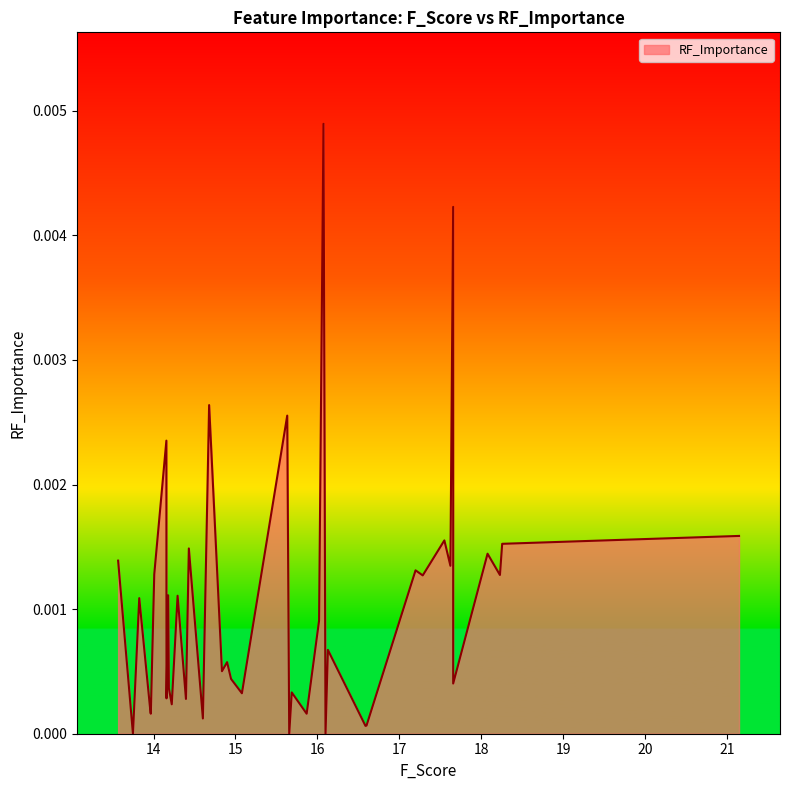

List the labels in order of value, smallest first.

16.098543412204837, 15.65562537111245, 13.748465084446305, 16.586240066797373, 16.598778347152074, 14.602096079559358, 15.868476470041552, 13.966681729266446, 13.96290828592813, 14.222417785470068, 14.39548957145895, 14.158103121918858, 15.078305850096026, 15.686502563952693, 14.187230350543574, 17.65658196651653, 14.945997054632397, 14.83493089762416, 14.897486360793833, 16.127617841875413, 16.01995293065802, 13.825504945318656, 14.293471511634372, 14.178257811563427, 17.28504339789599, 18.227065812741397, 14.008726357373893, 17.197240337134843, 17.622602045574936, 13.567781837346656, 18.075822084141326, 14.430743771700065, 18.25435025431698, 17.548835726922338, 21.144671482528807, 14.15658713701742, 15.63133383155413, 14.678216145919201, 17.656261061705766, 16.07399989530849